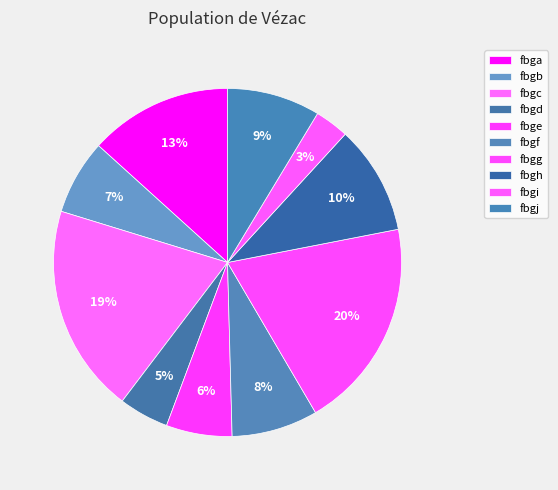

How many segments does this pie chart have?

10